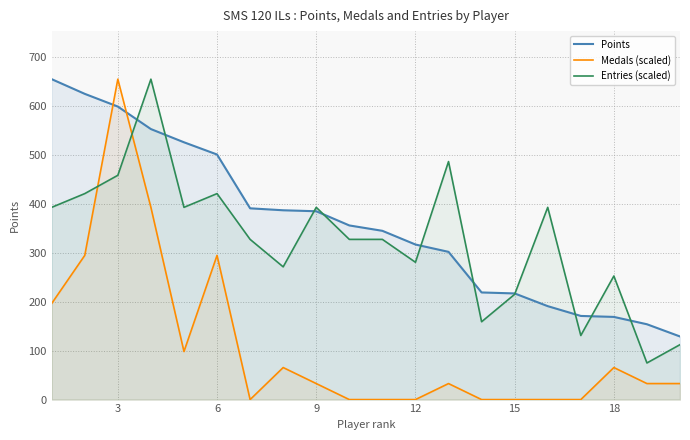

At which category is the sum across all series the highest?

3